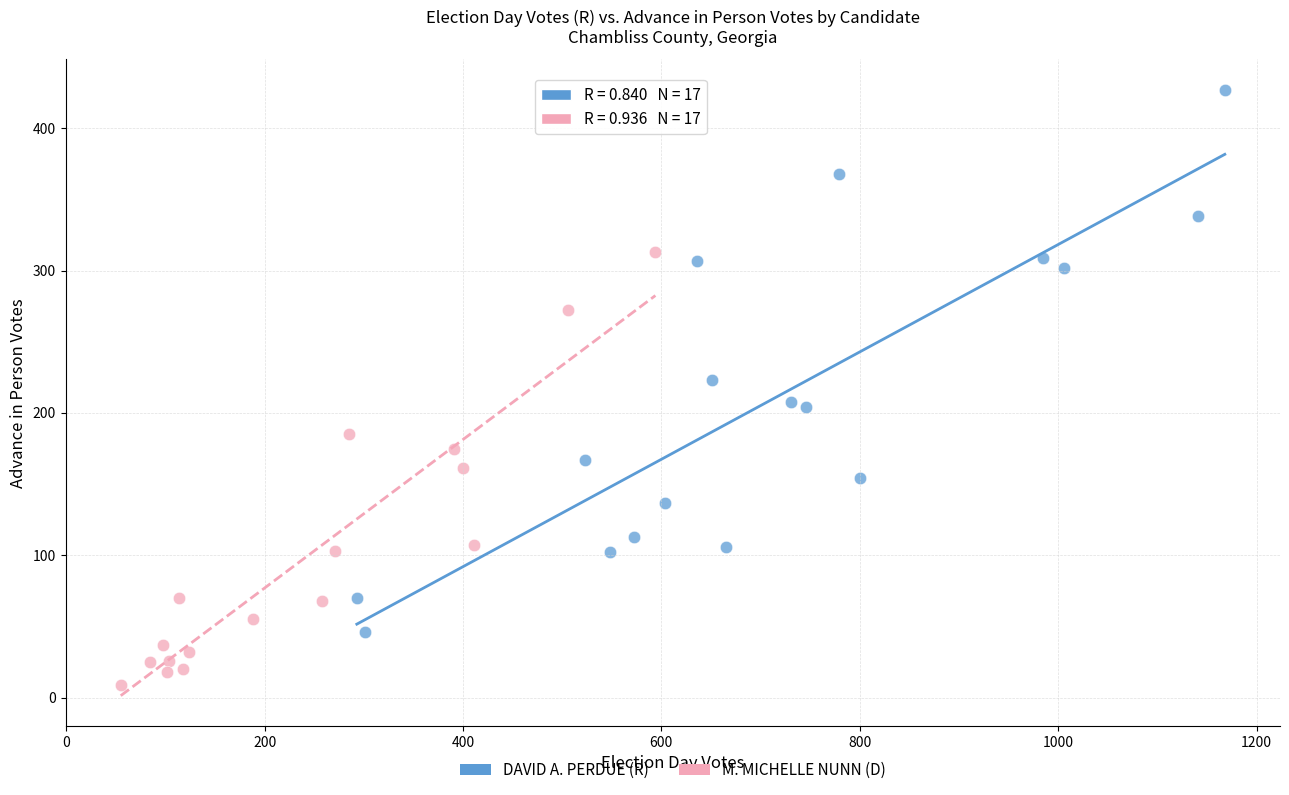

Which series has the widest spread of Y values?

DAVID A. PERDUE (R)